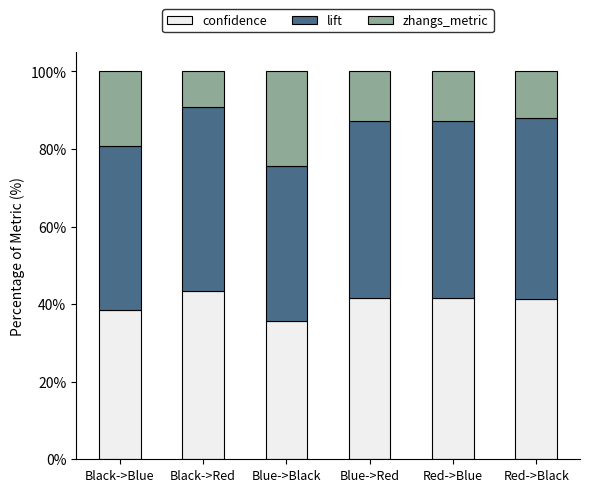

What is the difference between the confidence values at Black->Red and Red->Blue?

1.7